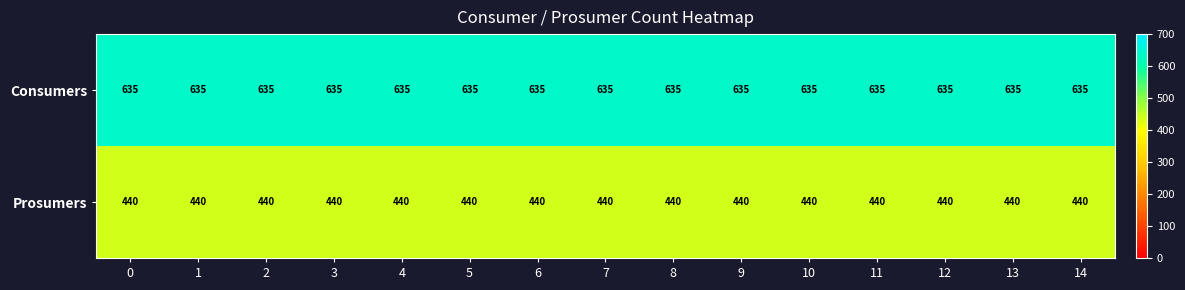

List the series in order of their peak value, lowest first.

Prosumers, Consumers